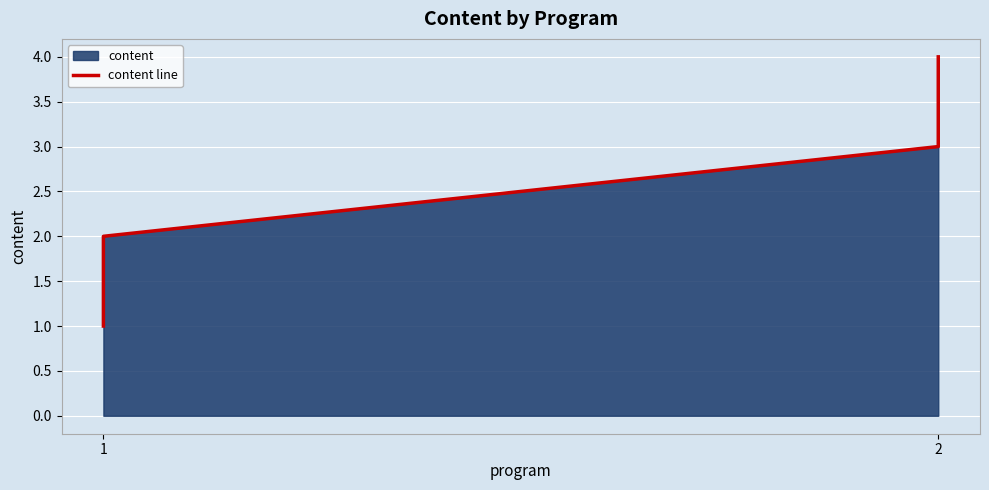

Which label corresponds to the smallest value in the chart?

1